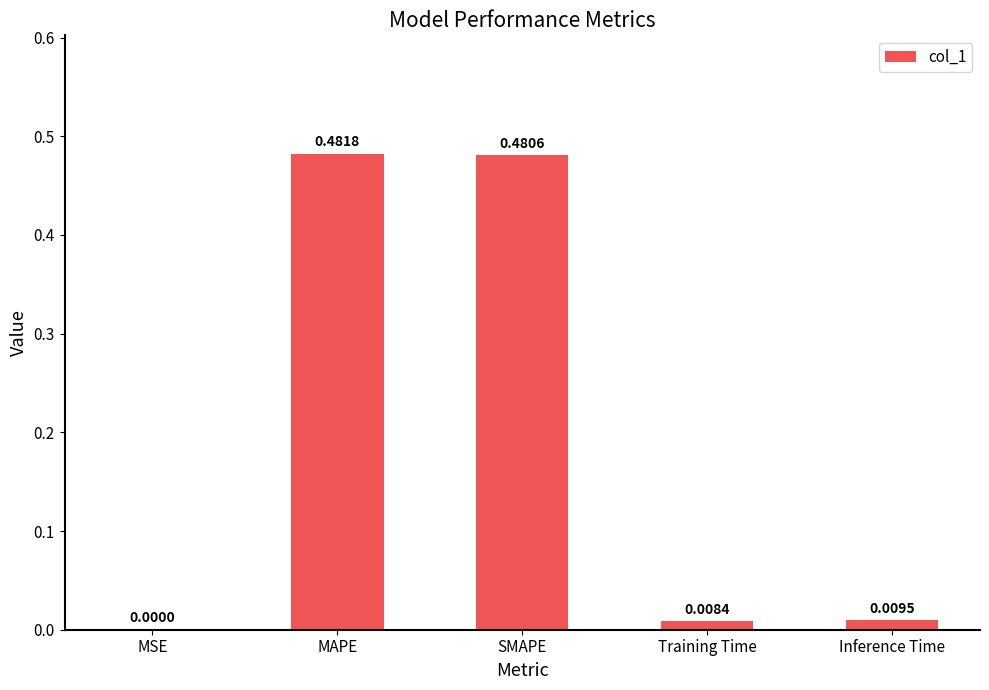

What is the sum of all values?

1.0